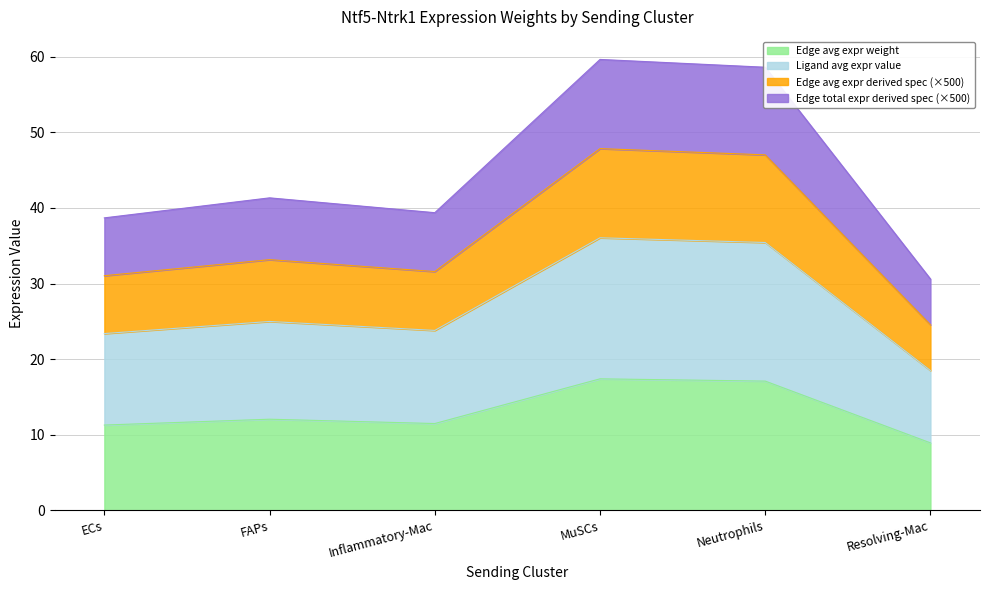

What is the greatest value displayed?

59.7